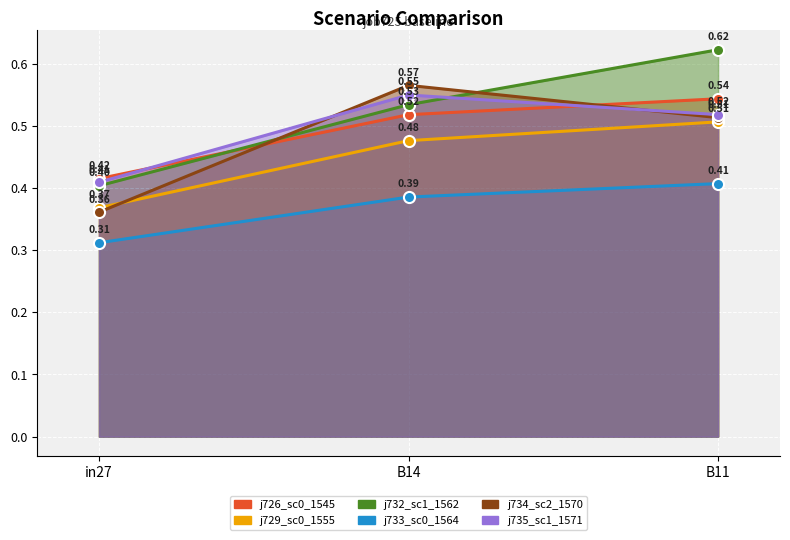

Is the value of job735_scenario1_1571 at B14 greater than the value of job726_scenario0_1545 at B11?

Yes